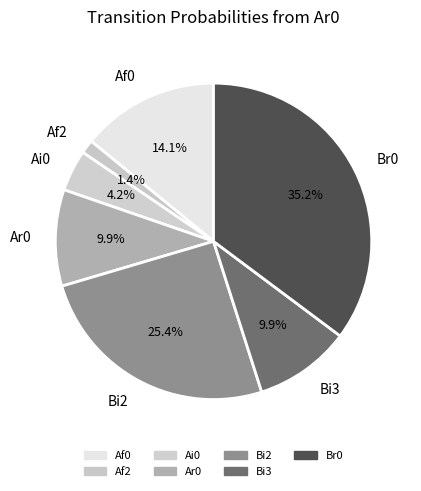

How many segments does this pie chart have?

7